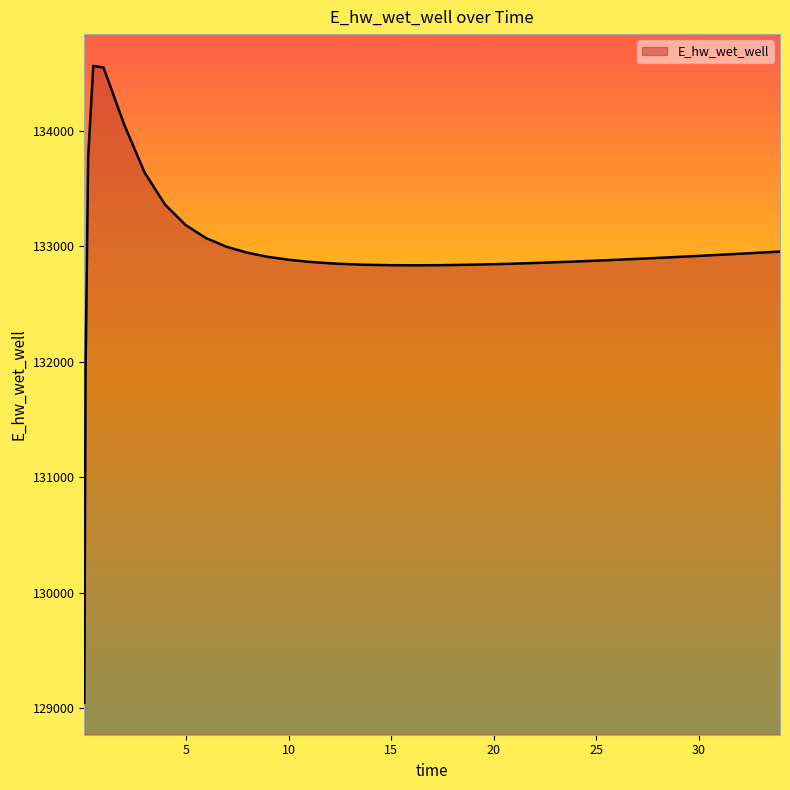

What is the maximum value shown in the chart?

134562.8